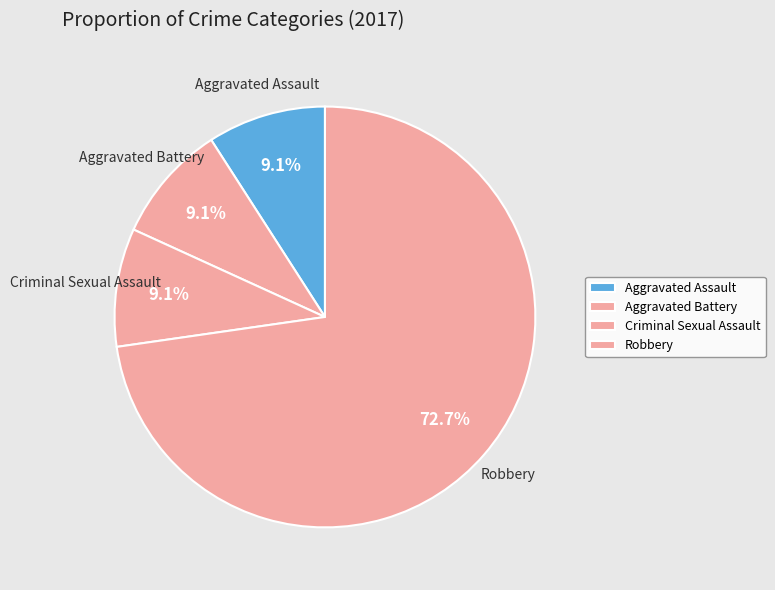

To the nearest percent, what portion does Aggravated Assault represent?

9%